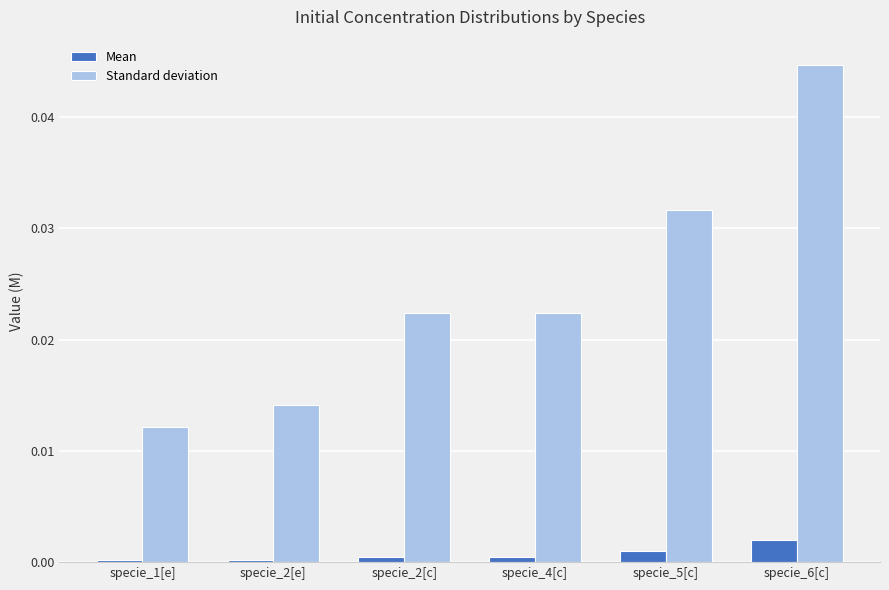

Which series changed the most between specie_2[e] and specie_6[c]?

Standard deviation